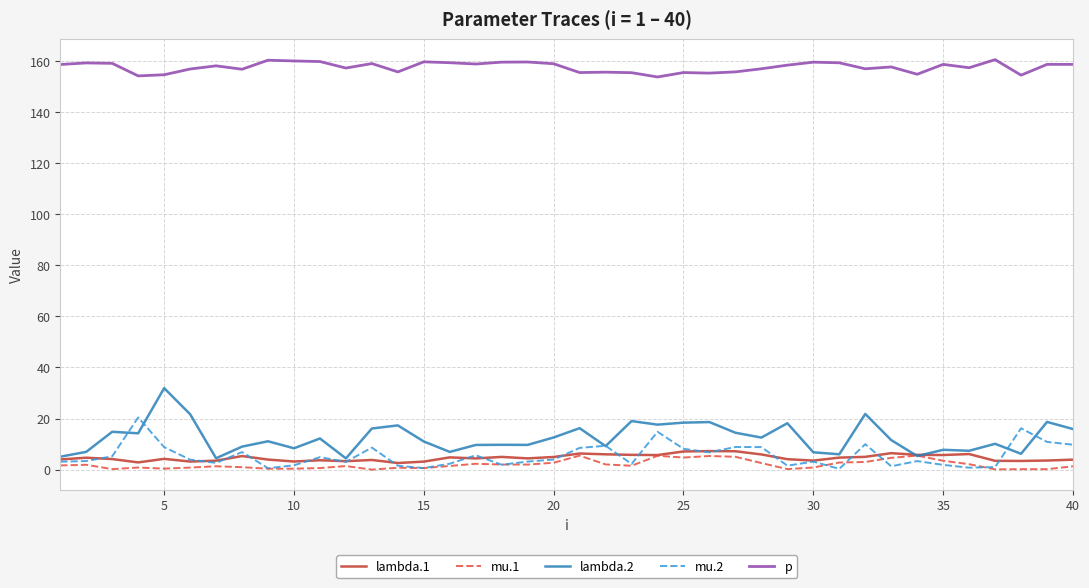

What is the difference between the second highest and minimum values in the lambda.2 series?

17.4